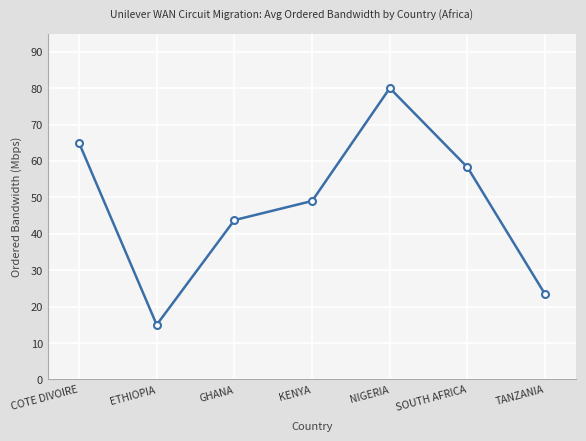

True or false: there are more than 0 points higher than both neighbors.

True